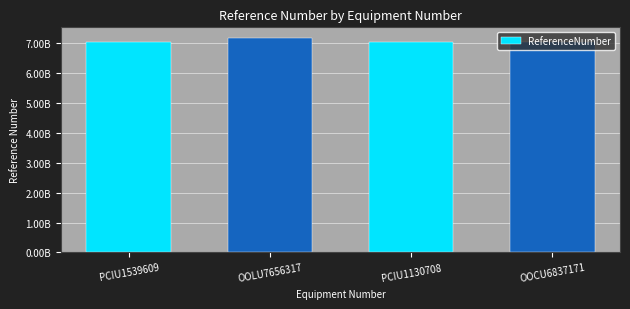

What is the smallest value displayed?

7032025157